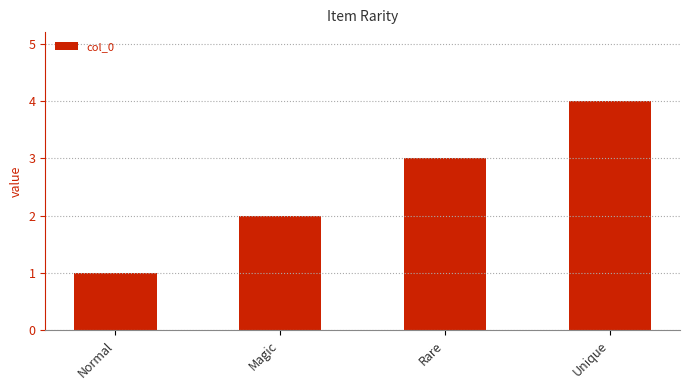

What is the approximate value at Unique?

4